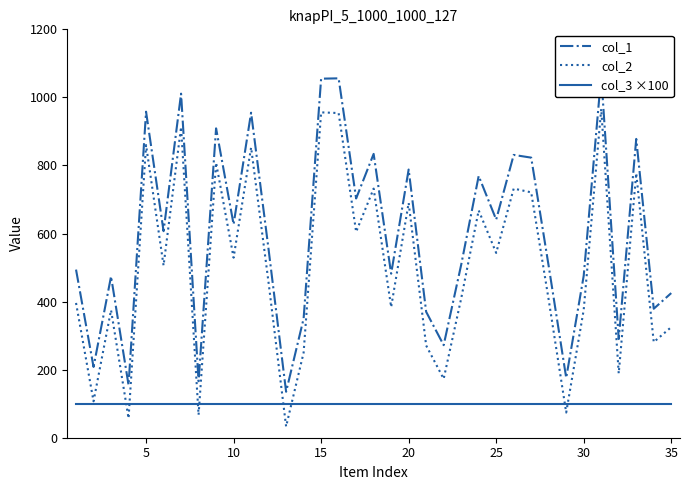

Count the number of categories in the chart.

35